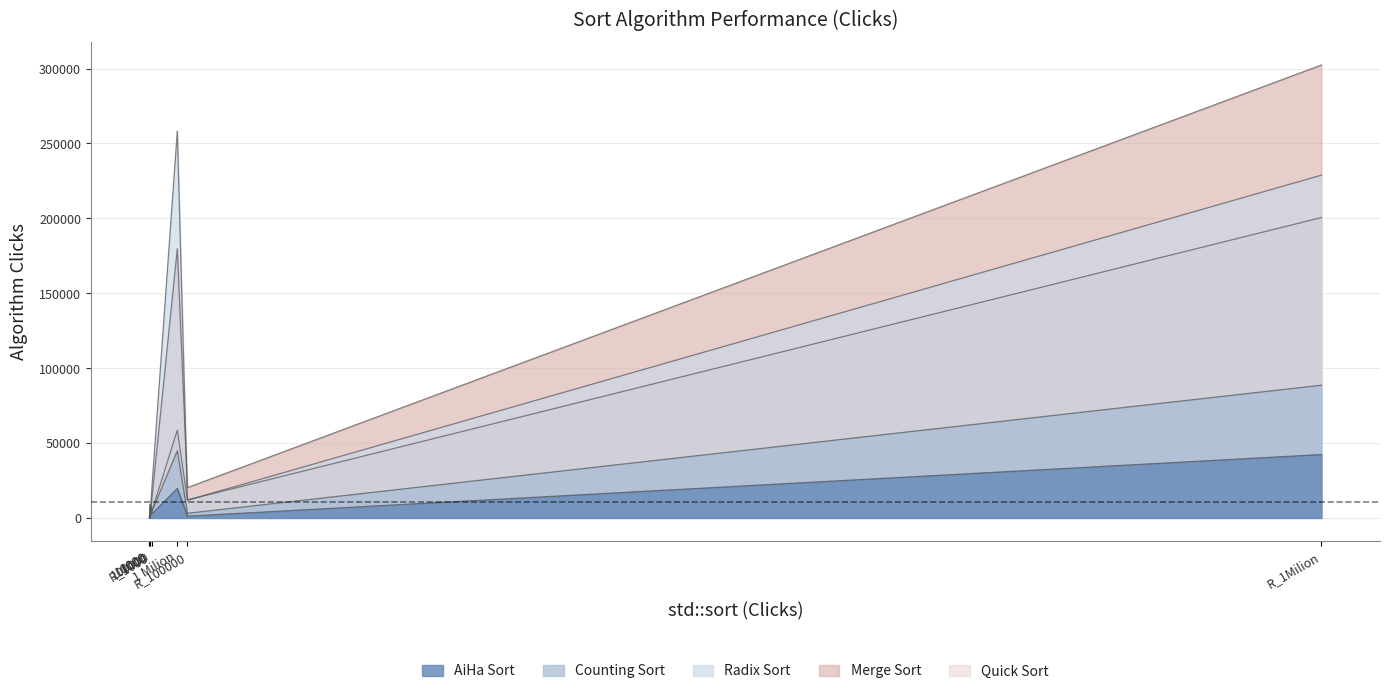

What is the sum of the Quick Sort values at R_1Milion and 10000?

201212